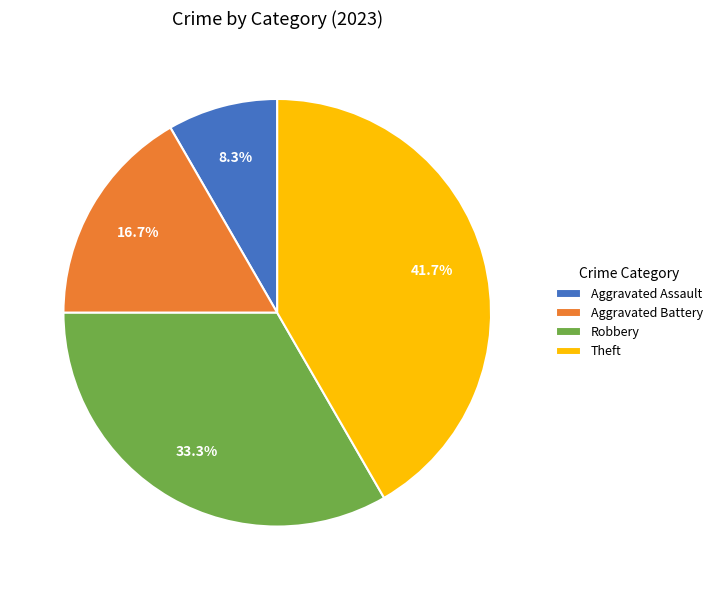

True or false: Aggravated Assault accounts for 22% of the total.

False